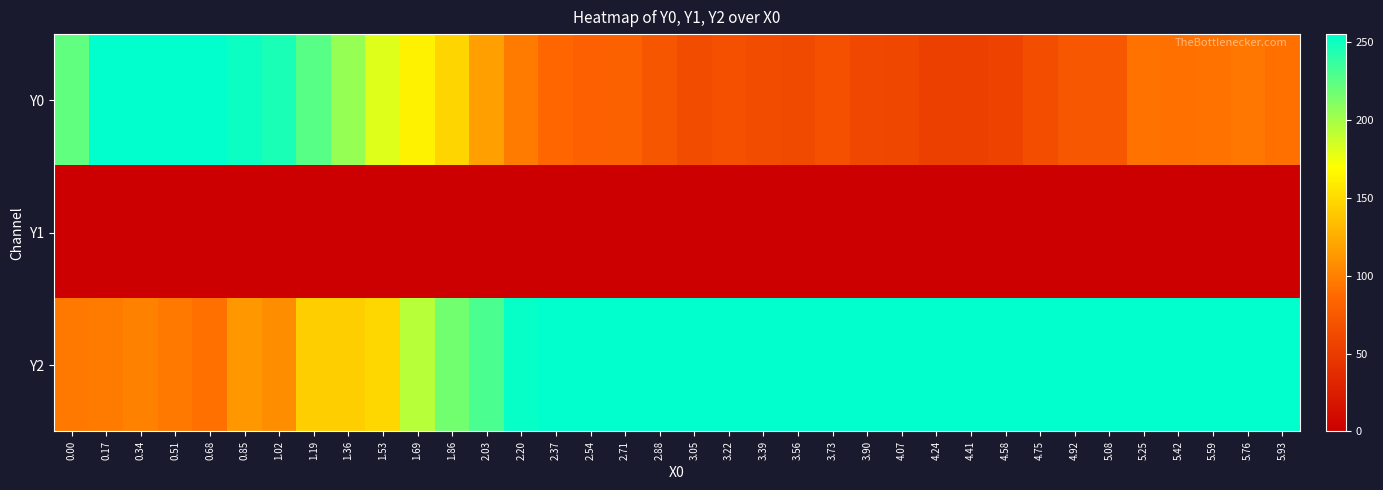

Which series has the largest total across all categories?

Y2